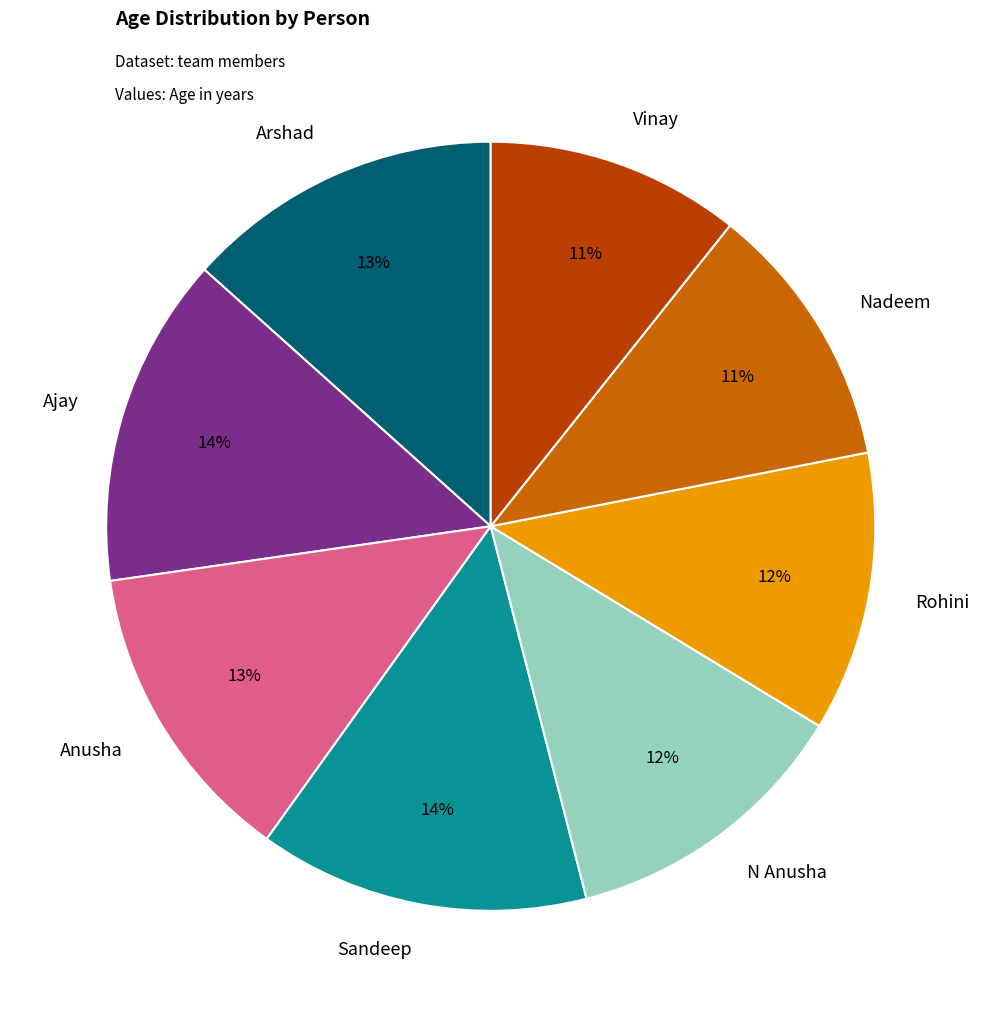

What percentage is the Sandeep slice, to the nearest percent?

14%